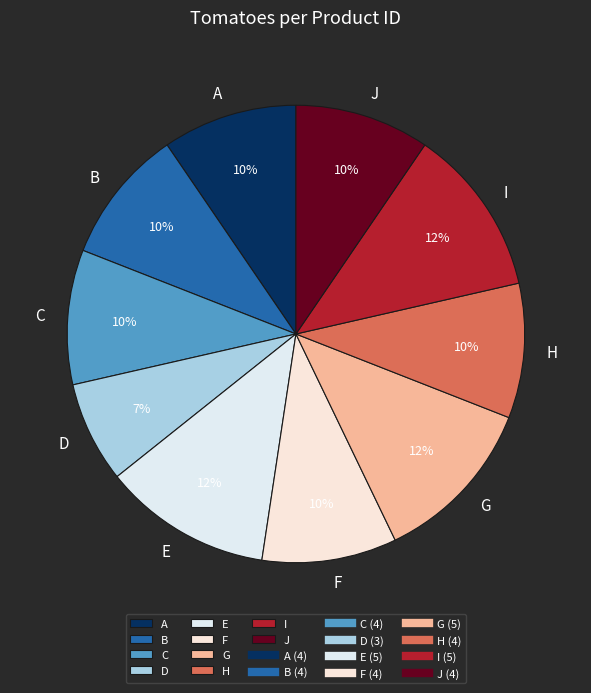

Combined, do C and G account for over 50%?

No